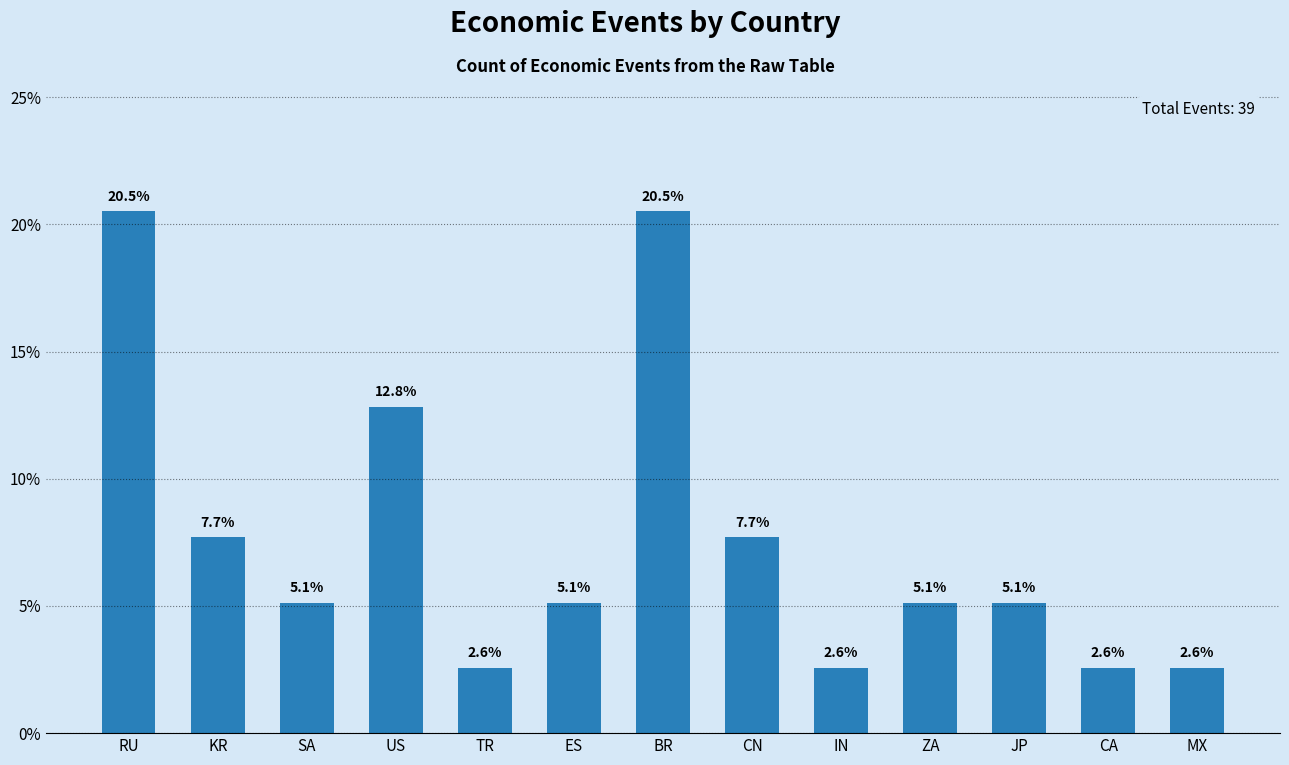

How many bars are there in total?

13